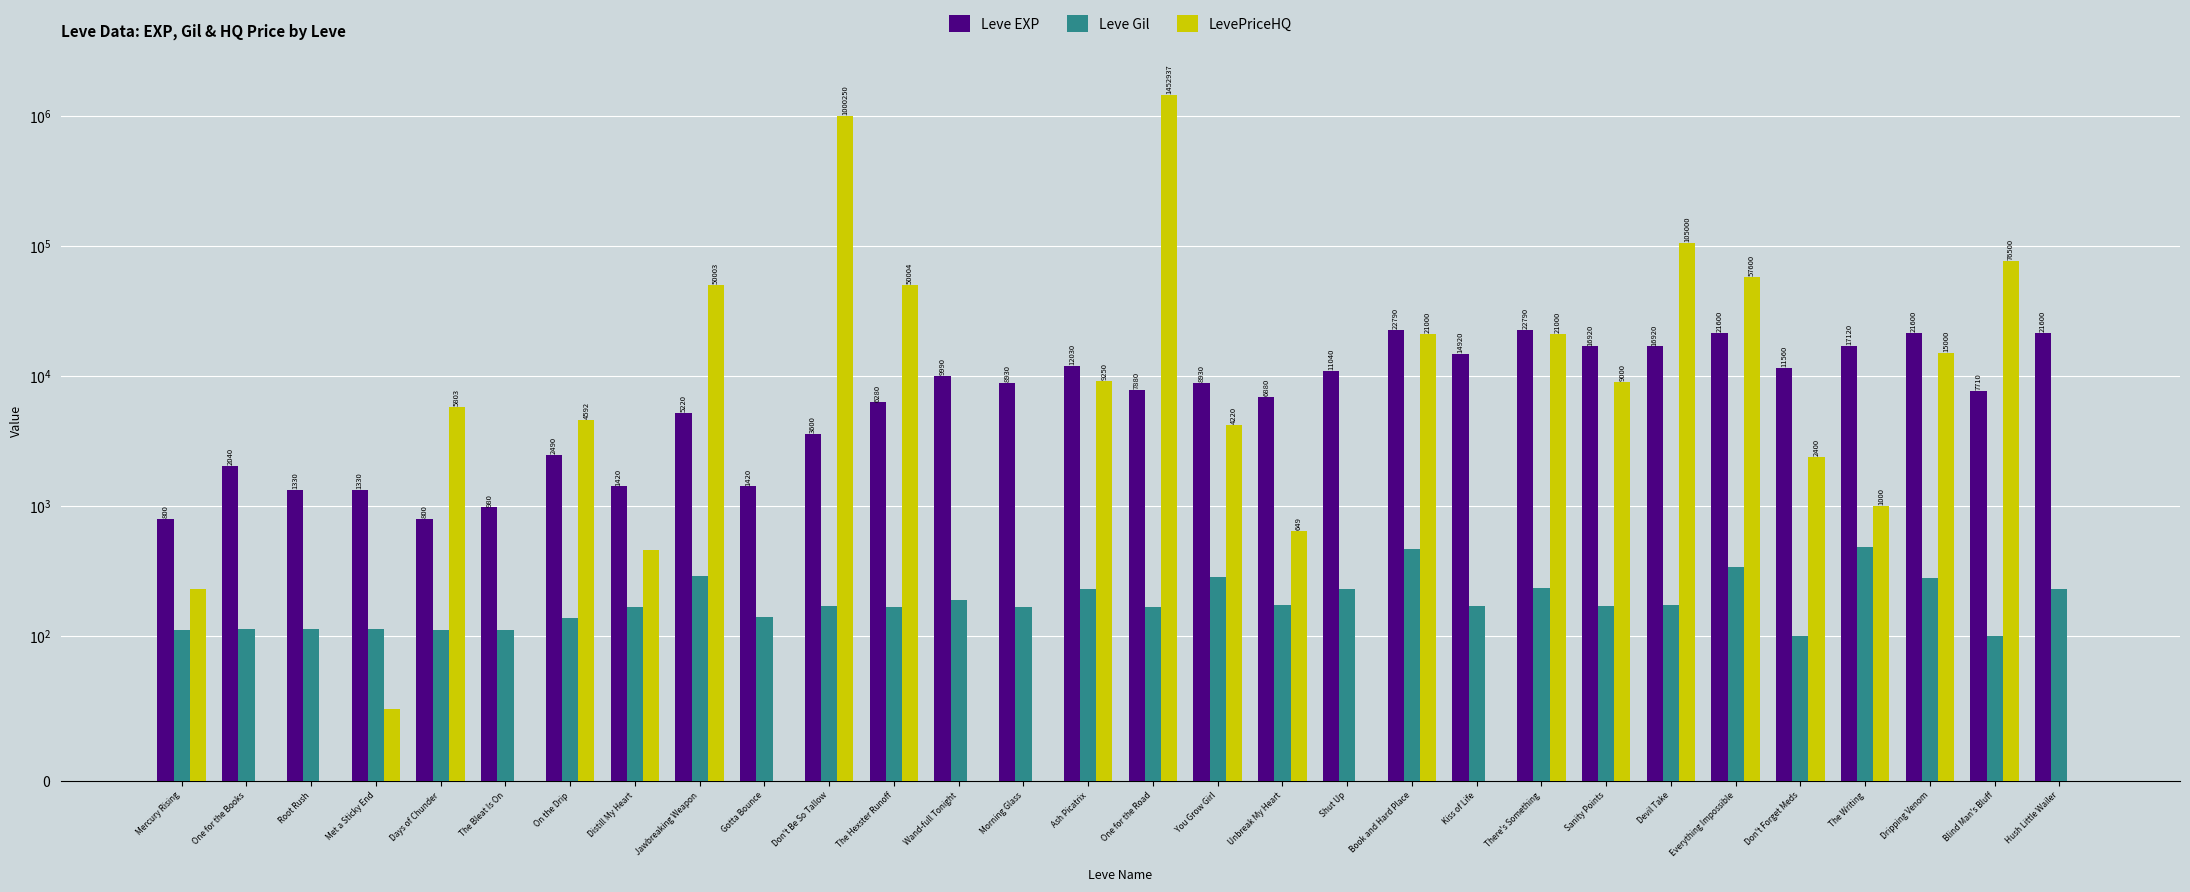

Which category has the lowest value in the Leve EXP series?

Mercury Rising